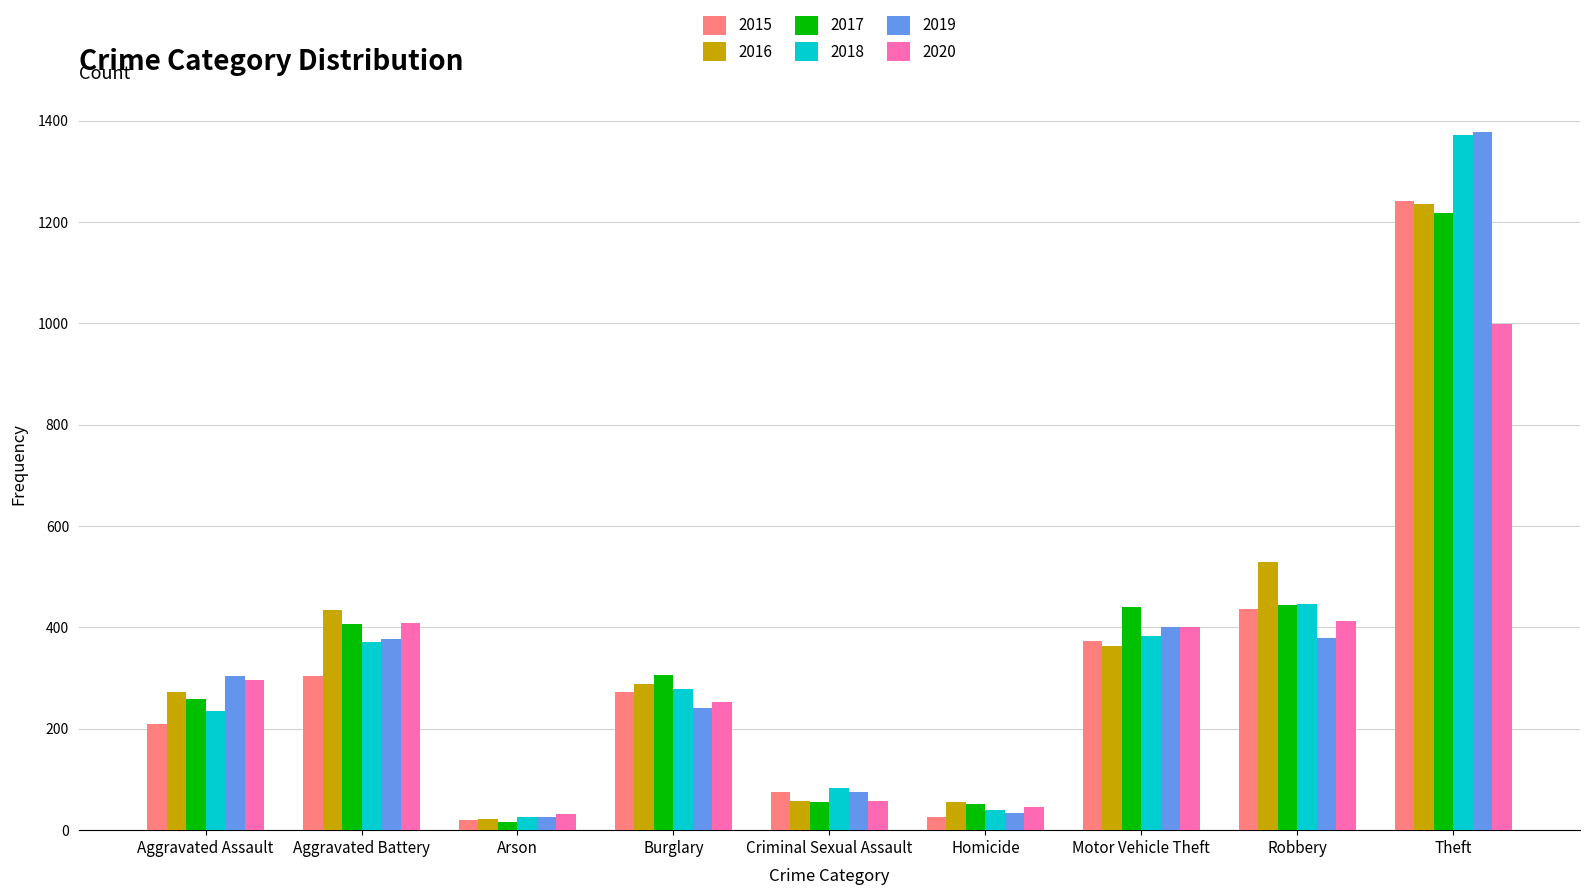

What is the spread (max minus min) of values at Criminal Sexual Assault?

27